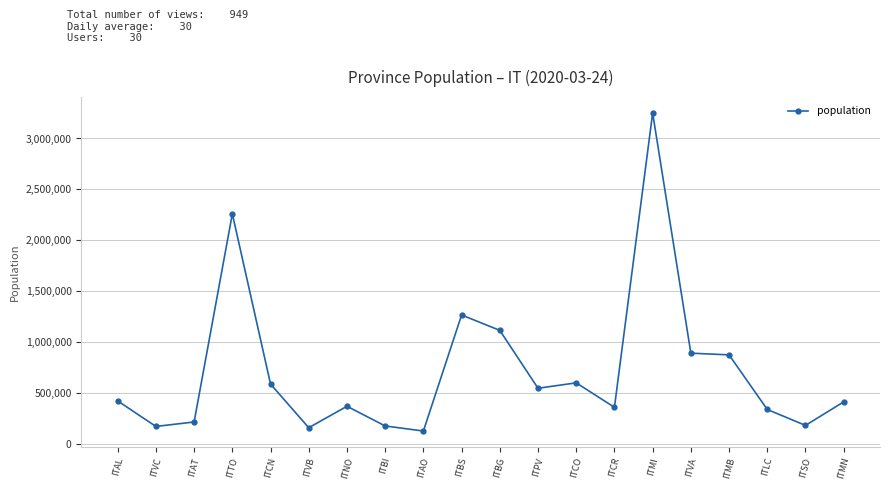

What is the smallest value displayed?

125666